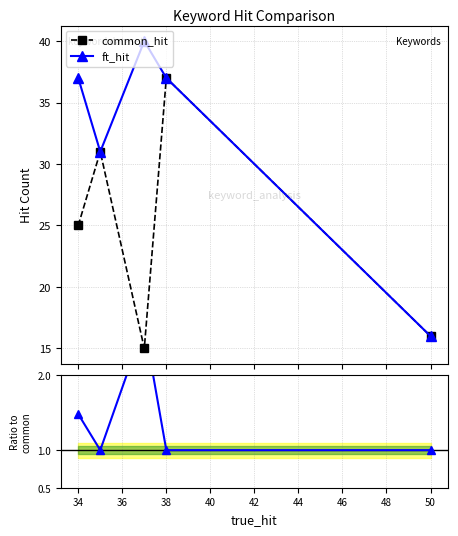

How many values in the ft_hit series exceed 37?

1